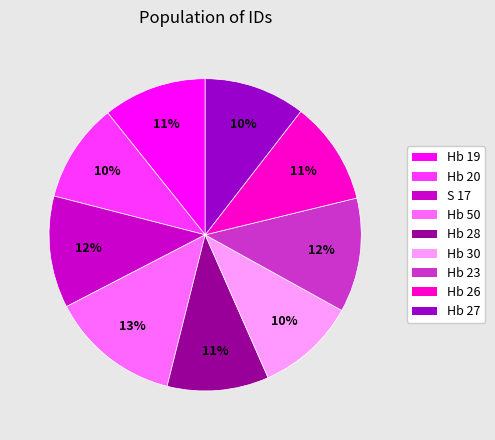

To the nearest percent, what is the combined percentage of Hb 26 and Hb 30?

21%